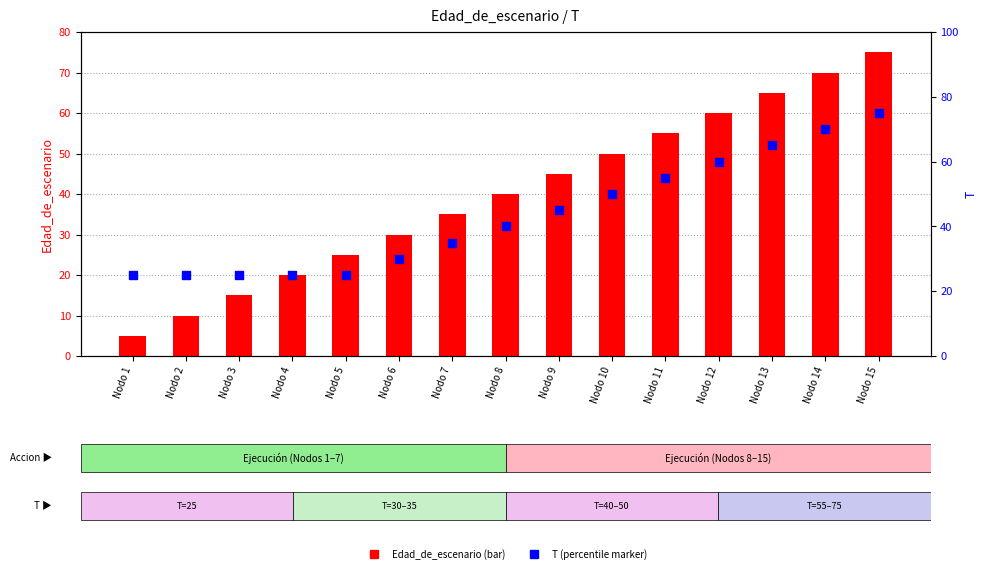

Which series contains the highest Y value?

Edad_de_escenario